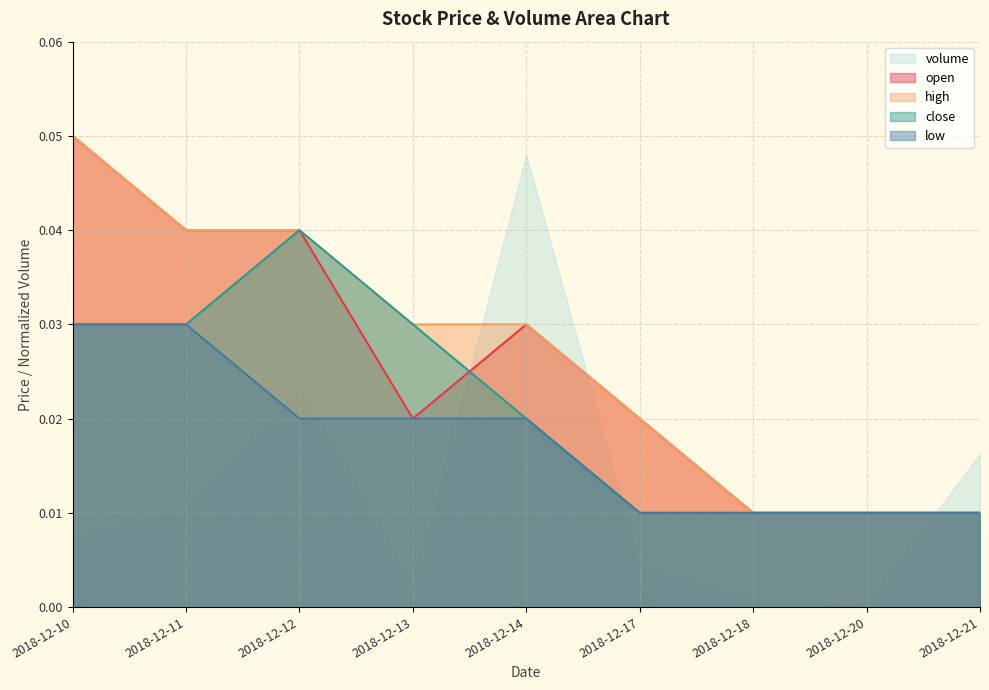

Where do open and close first cross each other?

2018-12-13 and 2018-12-14